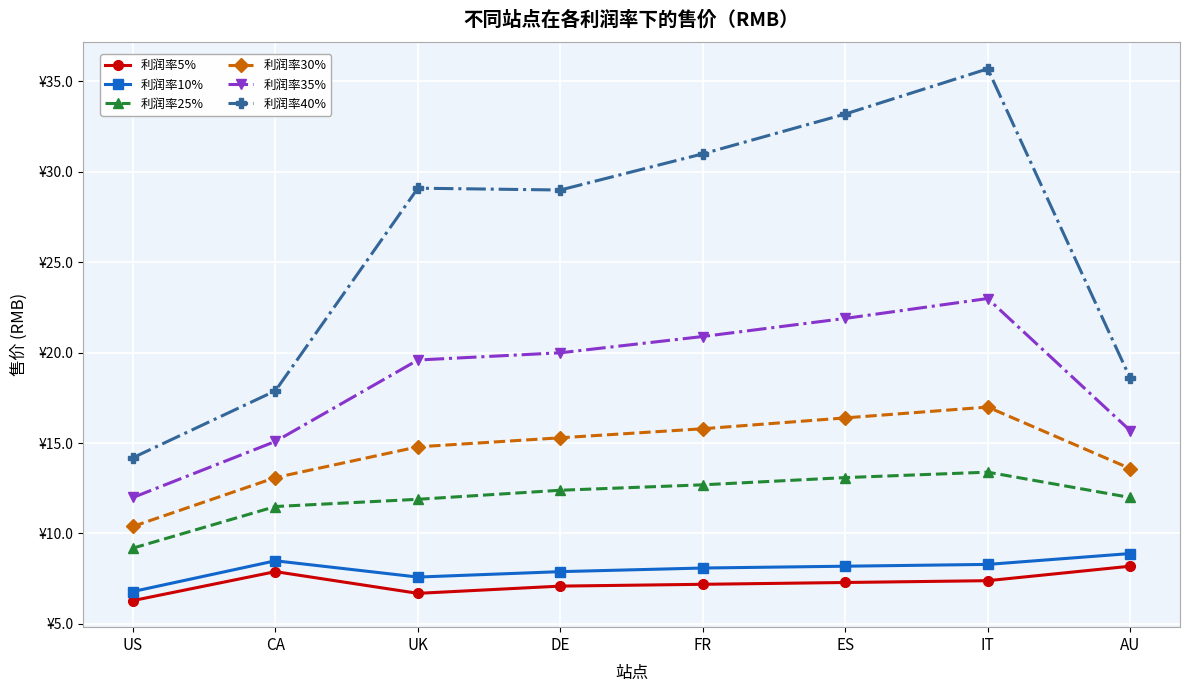

List the labels in order of 利润率30% value, largest first.

IT, ES, FR, DE, UK, AU, CA, US